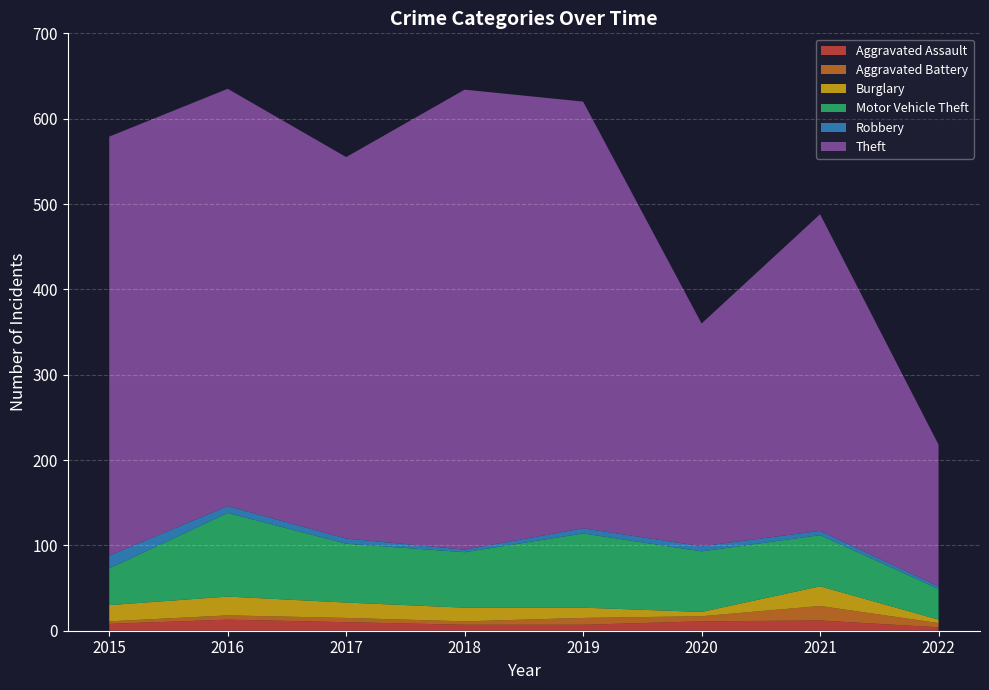

Reading left to right, list all the values displayed in this chart.

Aggravated Assault: 8	13	10	7	7	11	12	4
Aggravated Battery: 3	5	5	4	8	6	17	5
Burglary: 19	22	18	16	12	5	23	4
Motor Vehicle Theft: 43	98	69	65	87	71	60	36
Robbery: 15	8	6	3	6	6	5	3
Theft: 491	489	447	539	500	261	371	166